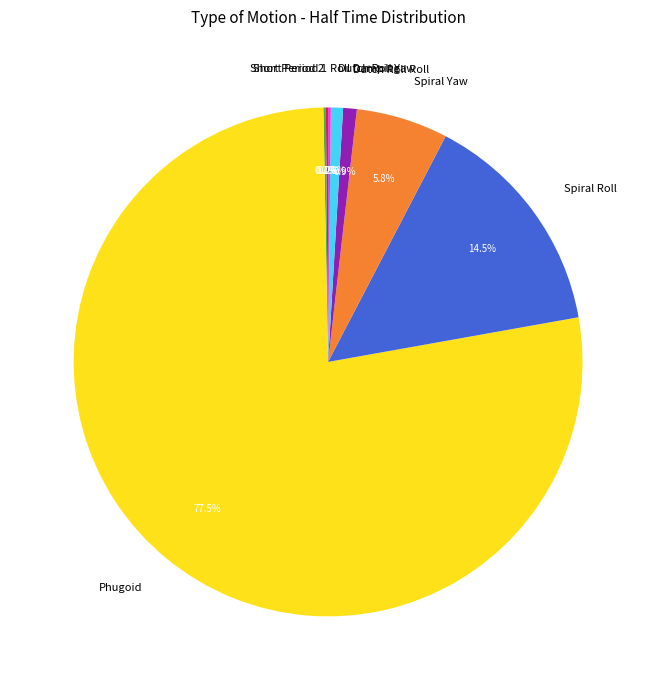

What is the largest slice in the pie chart?

Phugoid